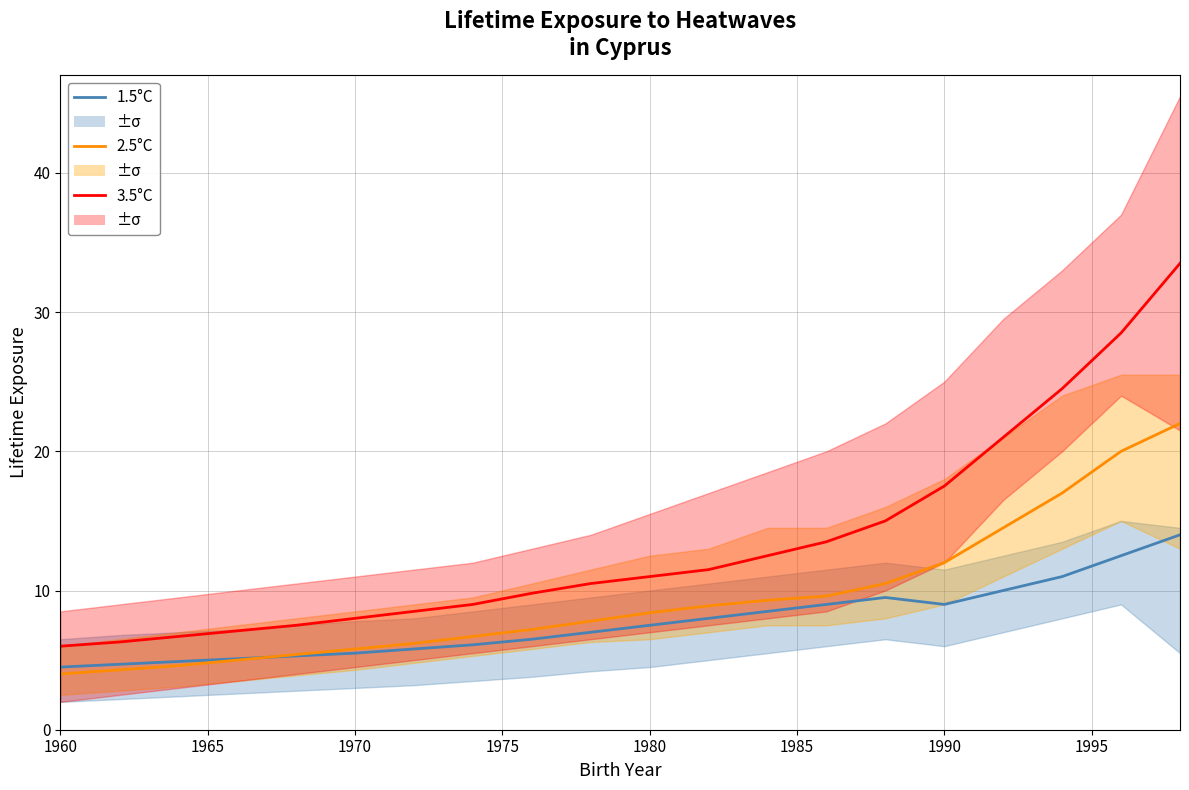

What is the difference between the second highest and second lowest values in the 1.5°C series?

7.8